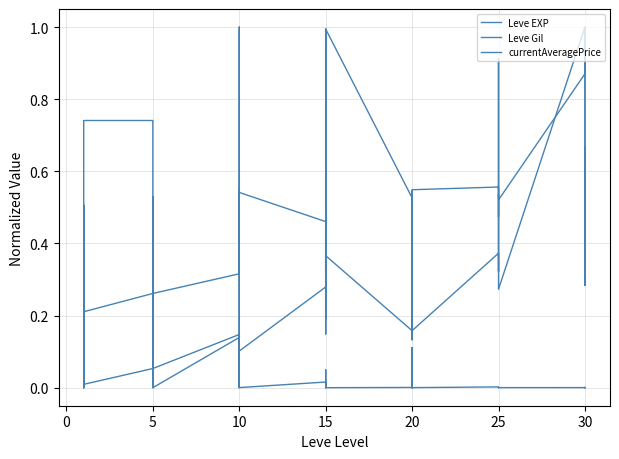

What are all the series names shown in the legend?

Leve EXP, Leve Gil, currentAveragePrice